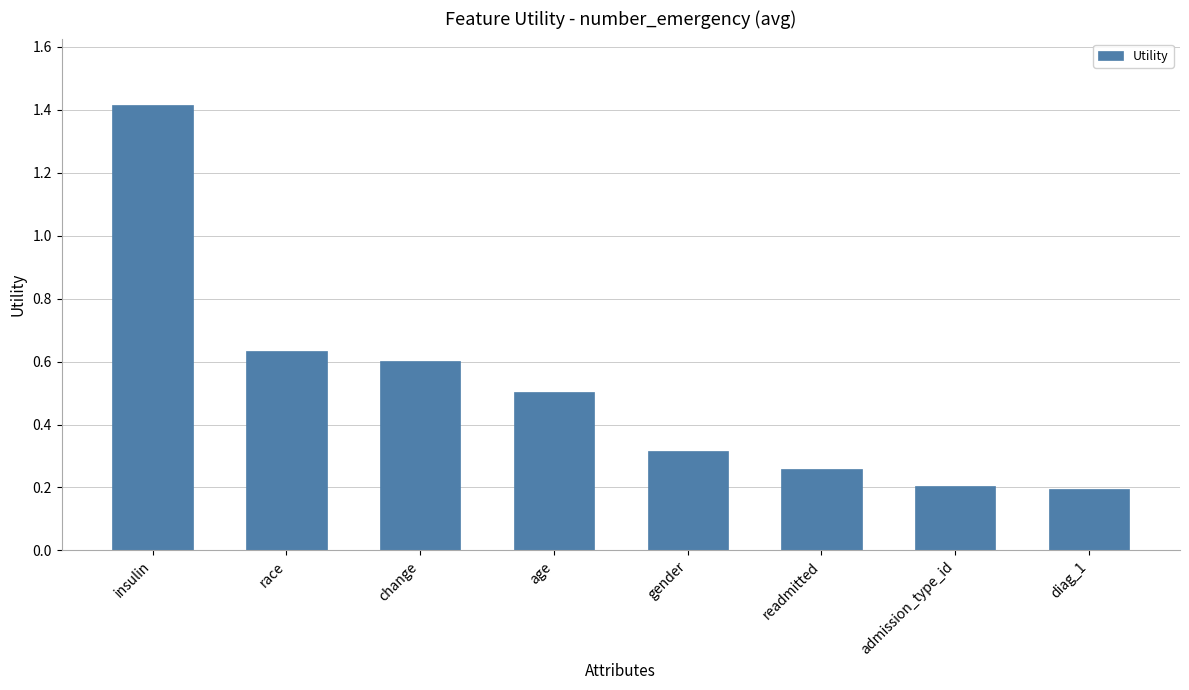

What is the label of the 1st bar from the left?

insulin